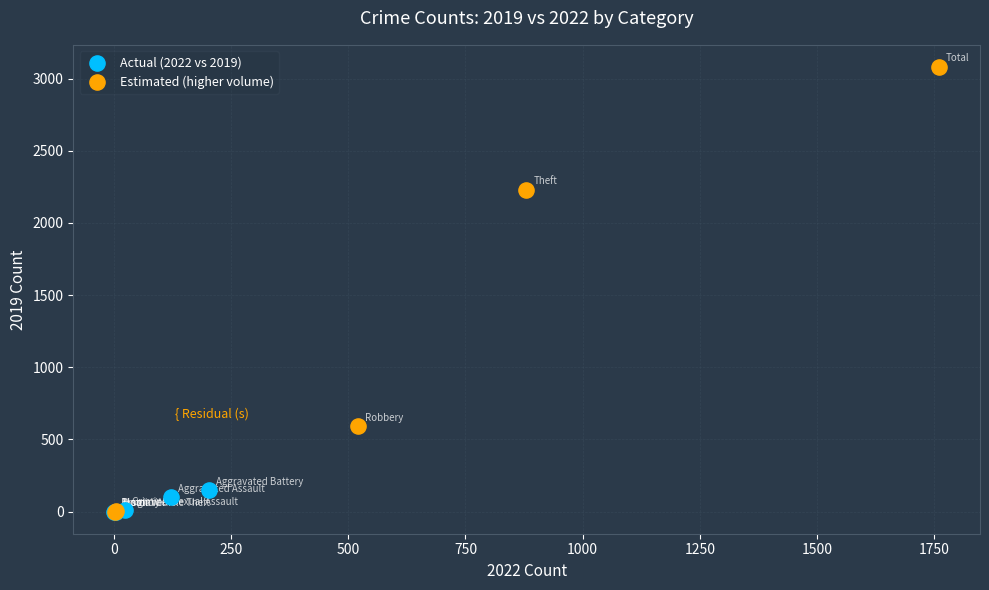

Which series has the largest Y range (max minus min)?

Estimated (higher volume)